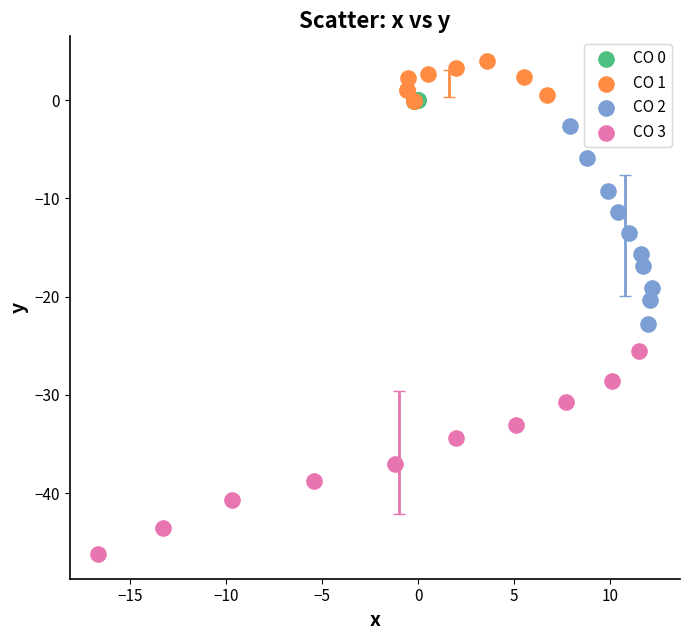

Which series has the largest Y range (max minus min)?

CO 3